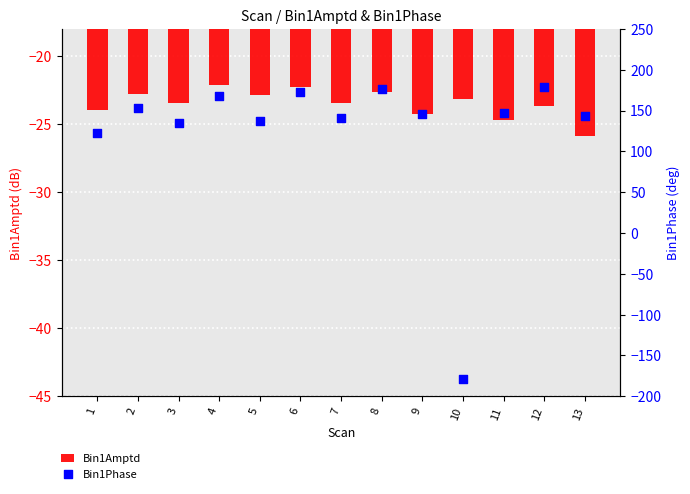

Which series has the largest total across all categories?

Bin1Phase